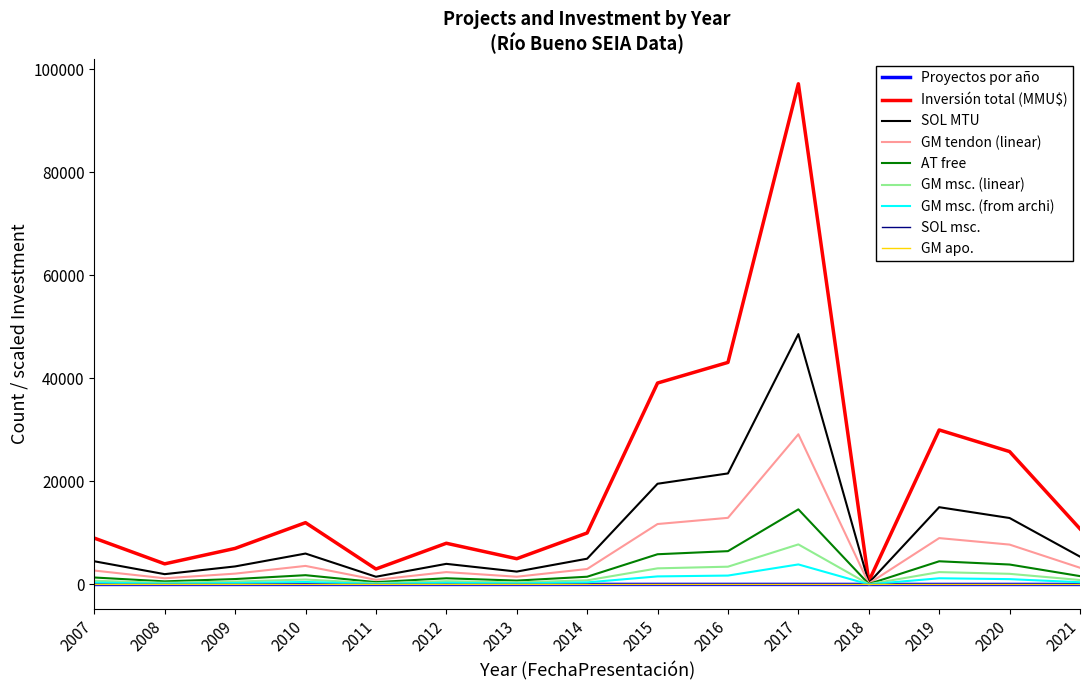

Which series has the largest range (max minus min)?

Inversión total (MMU$)